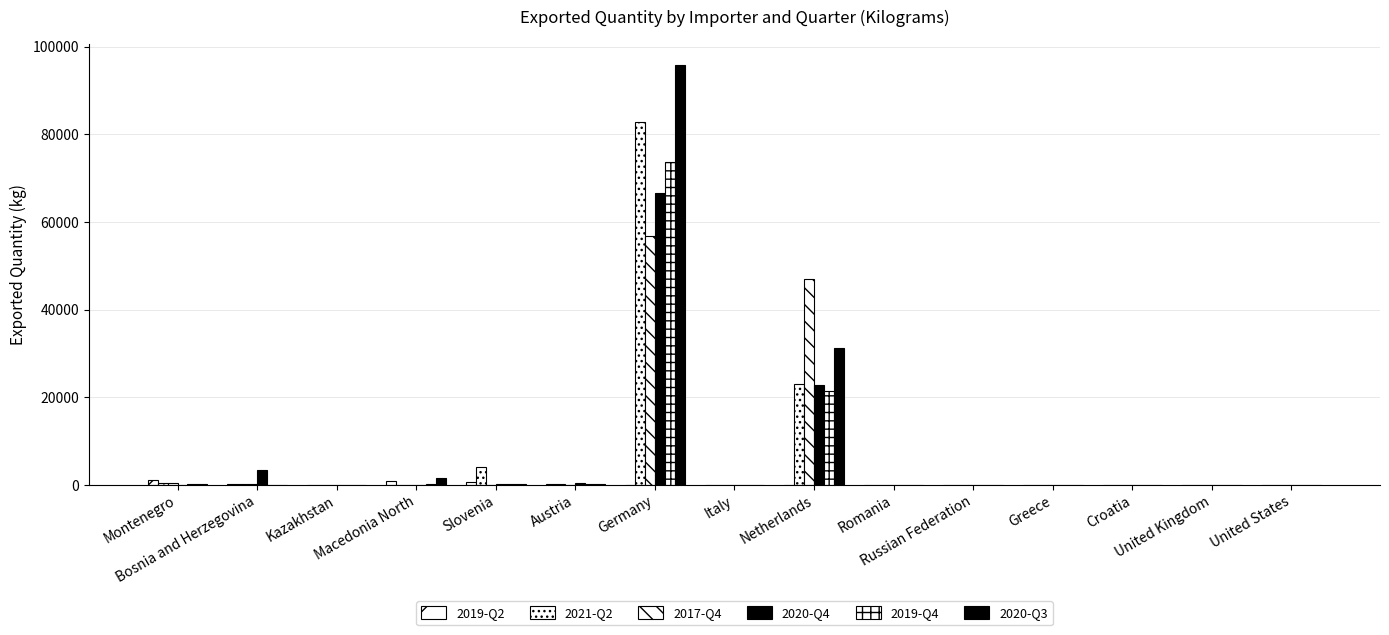

What is the sum of all 2021-Q2 values?

110594